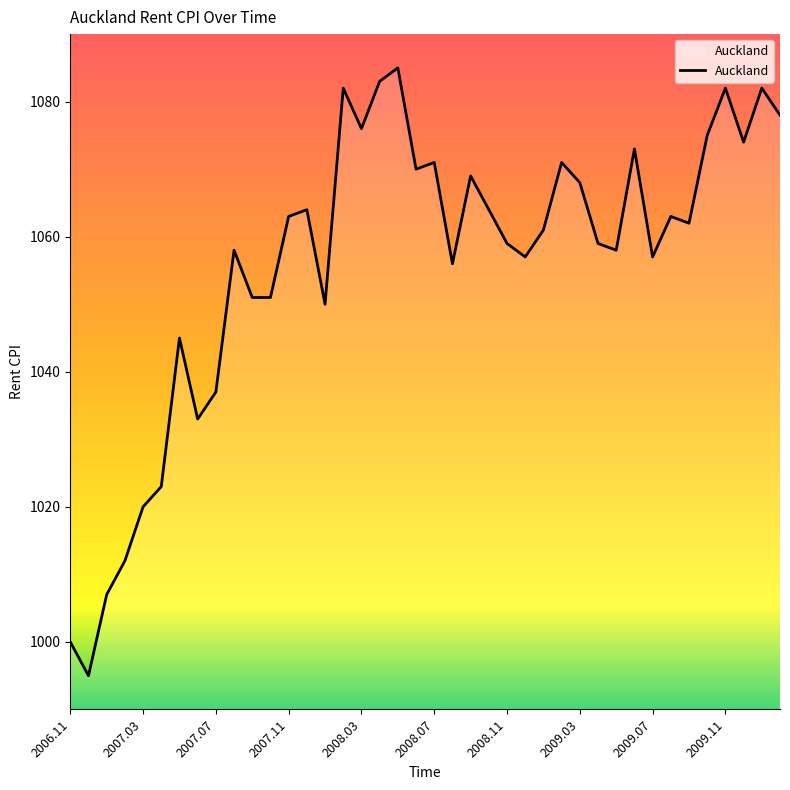

What is the maximum value shown in the chart?

1085